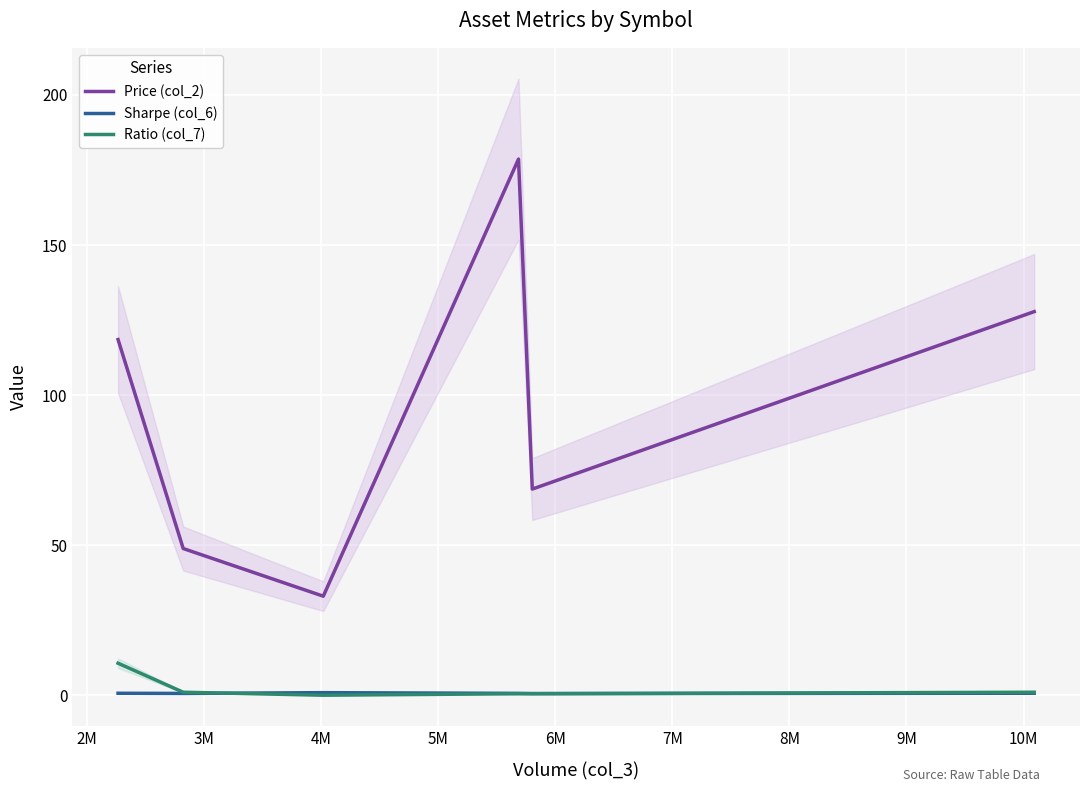

True or false: Sharpe (col_6) and Price (col_2) cross at least once.

False